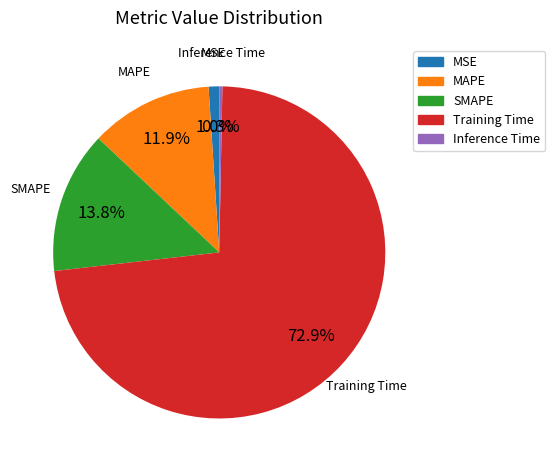

What is the smallest slice in the pie chart?

Inference Time